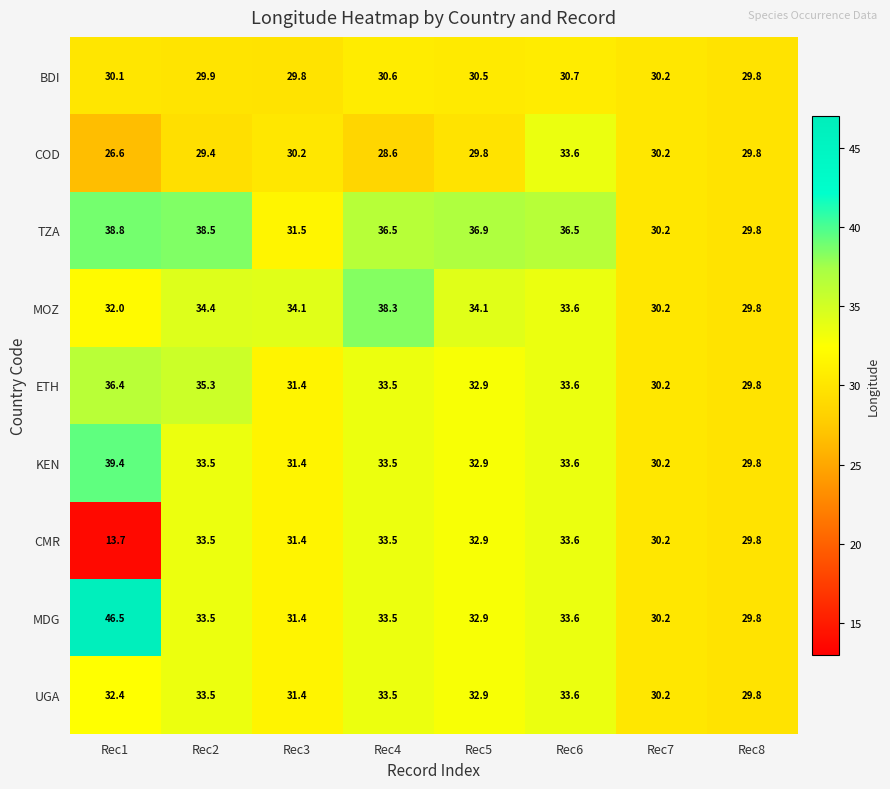

What is the minimum value shown in the chart?

13.7